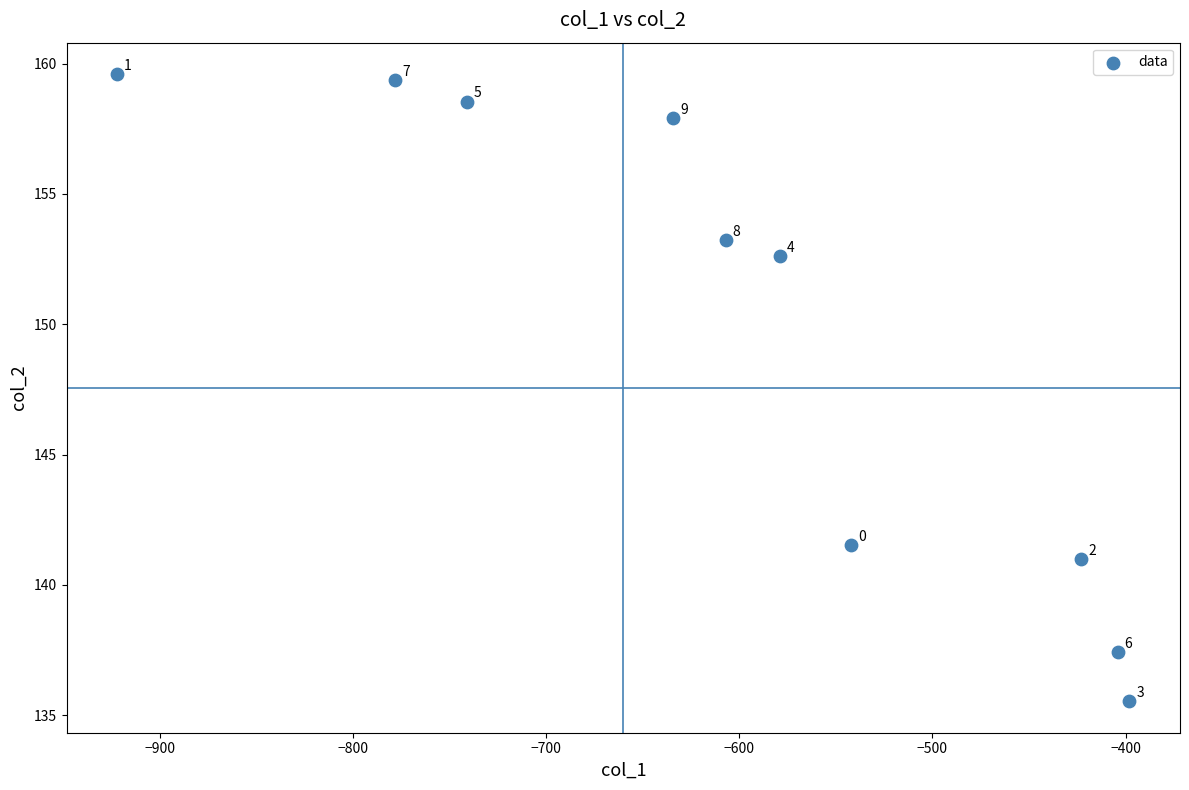

What Y value in the scatter plot is closest to 147?

141.5